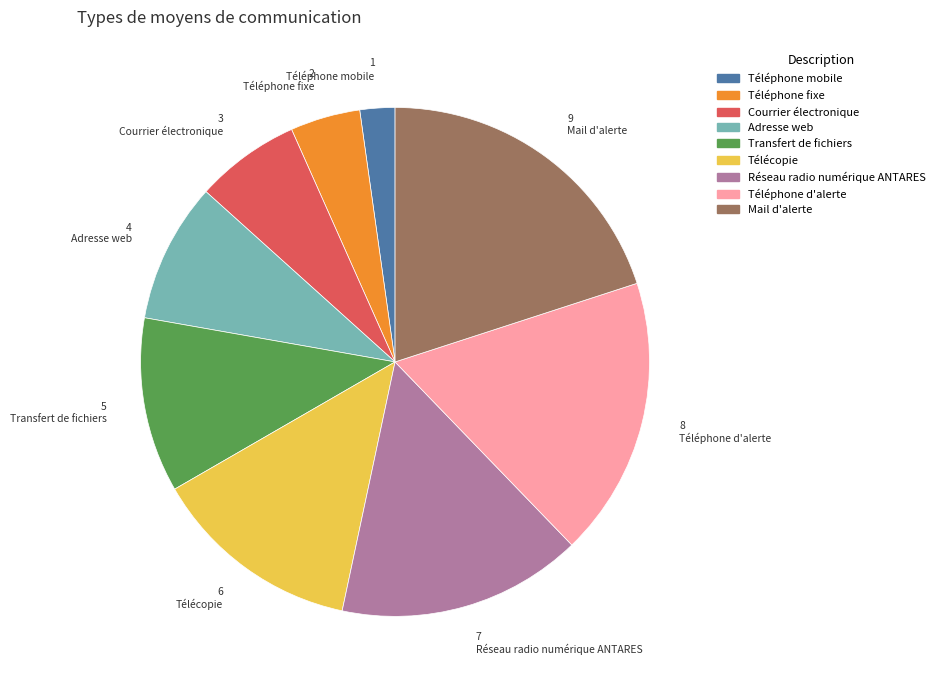

What is the ratio of the value at Mail d'alerte to the value at Télécopie?

1.5